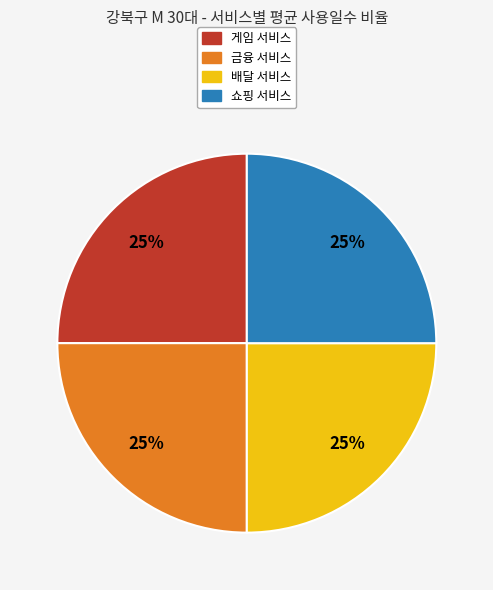

To the nearest percent, what percentage of the pie is 게임 서비스?

25%